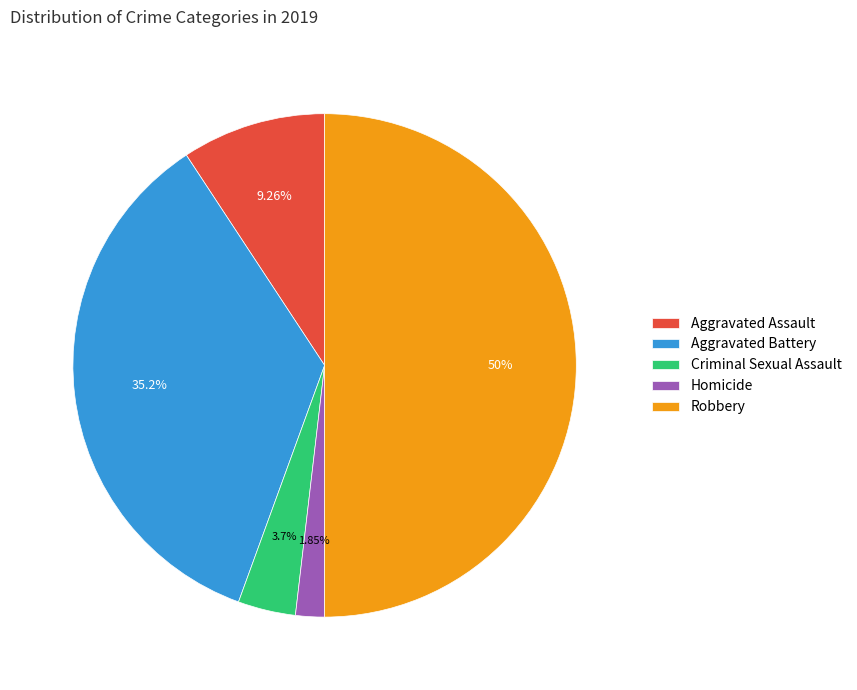

Which has a higher value, Criminal Sexual Assault or Aggravated Battery?

Aggravated Battery